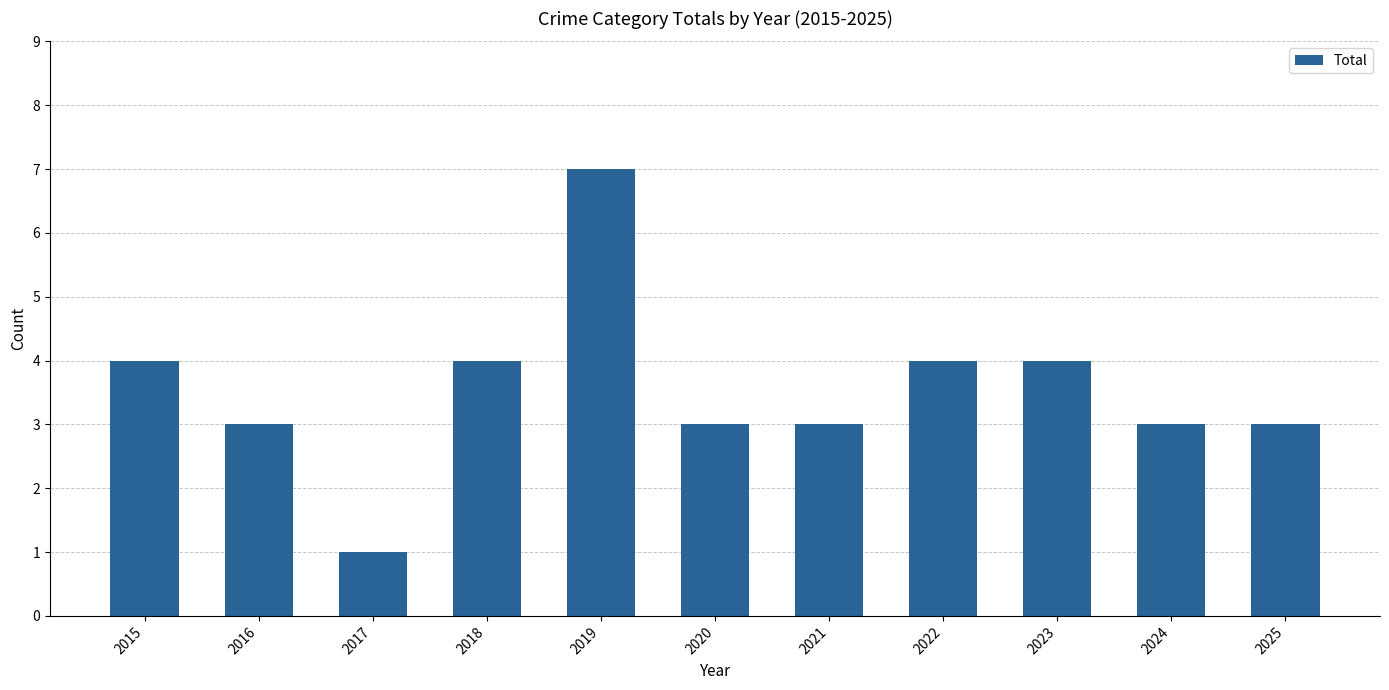

Reading right to left, transcribe all the data shown in this chart.

3	3	4	4	3	3	7	4	1	3	4